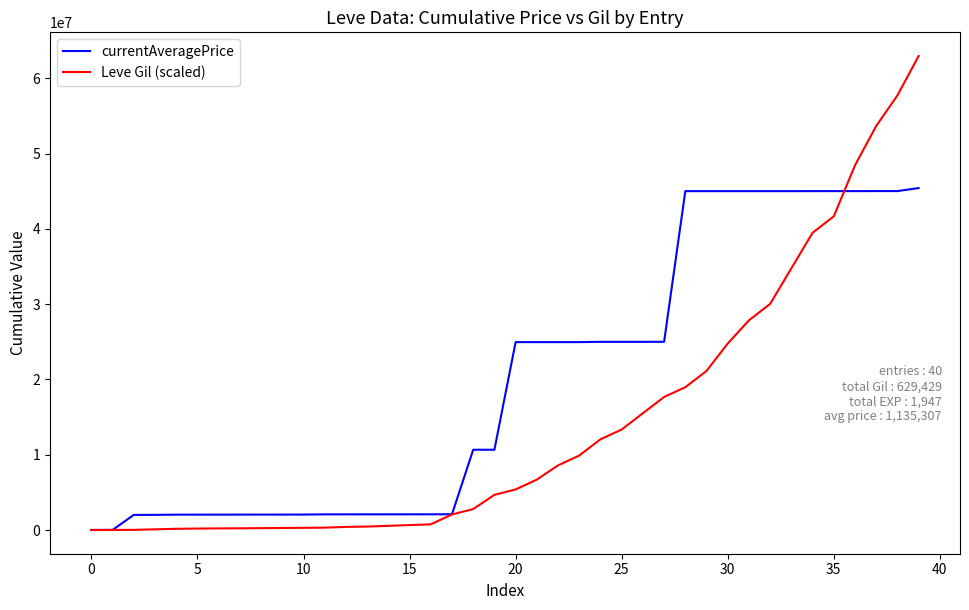

Which series has the largest total across all categories?

currentAveragePrice